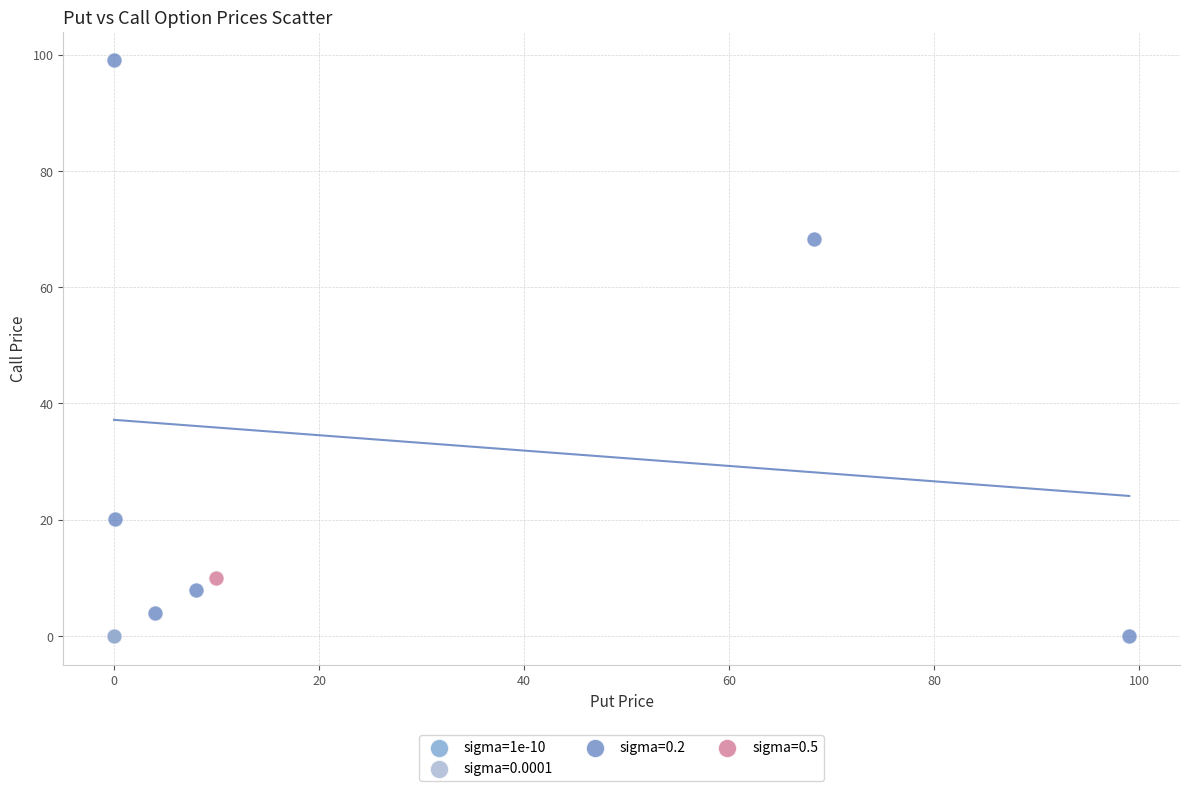

What are all the series names shown in the legend?

sigma=1e-10, sigma=0.0001, sigma=0.2, sigma=0.5